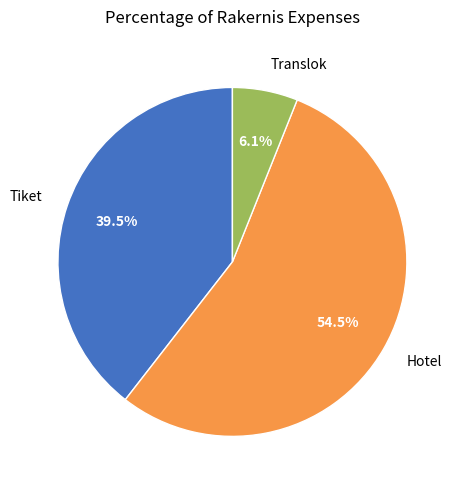

Between Tiket and Hotel, which is larger?

Hotel